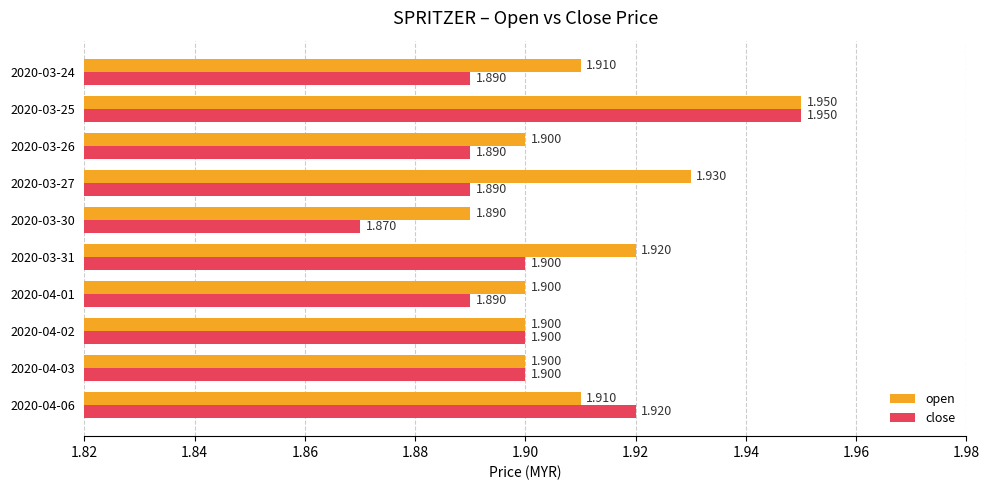

How many open values are between 1 and 2?

10